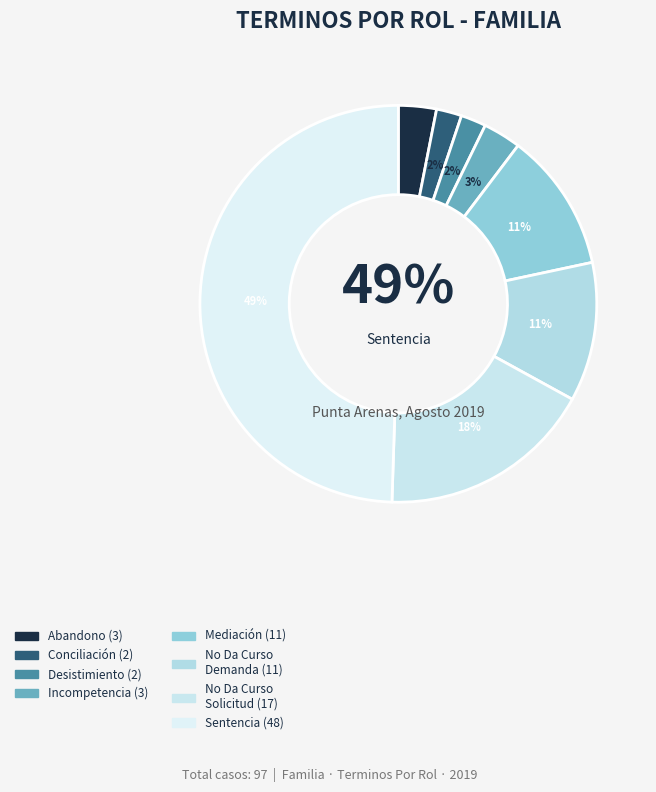

Is it true that Mediación is 11% of the pie?

True